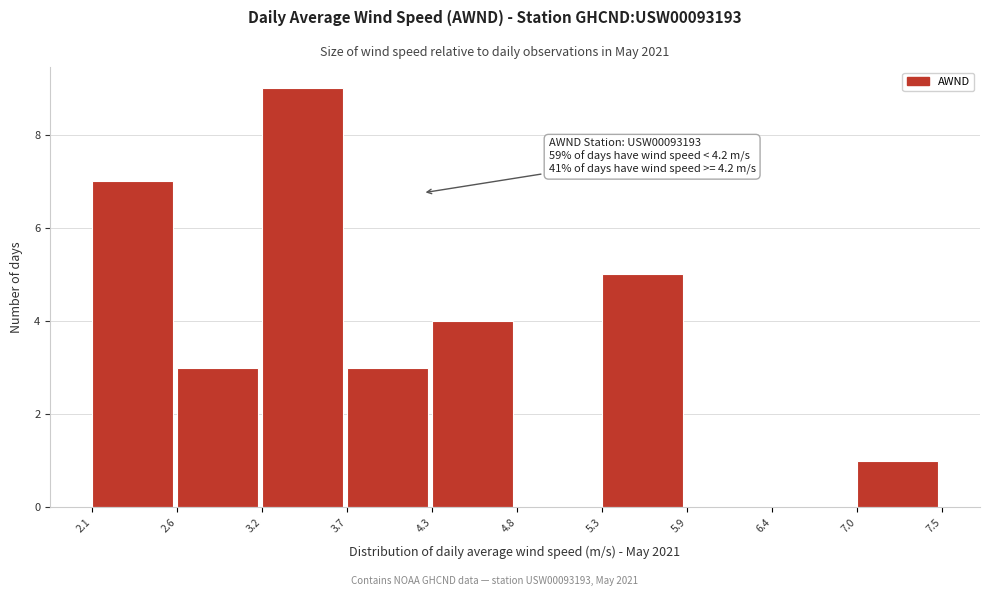

Which range on the x-axis has the tallest bar?

3.2 to 3.7